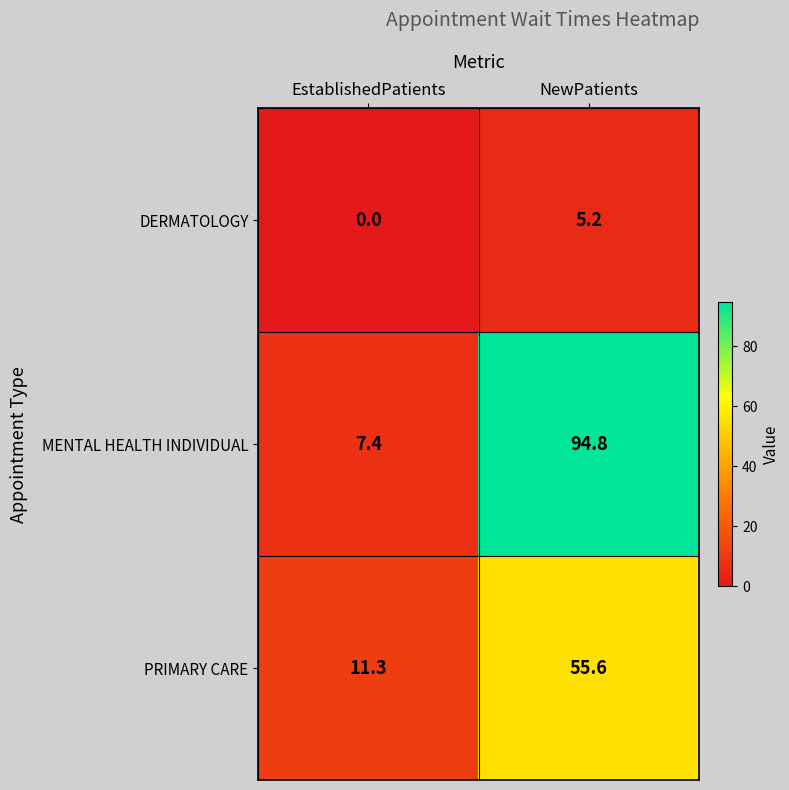

The value of MENTAL HEALTH INDIVIDUAL at EstablishedPatients is 7.4. True or false?

True